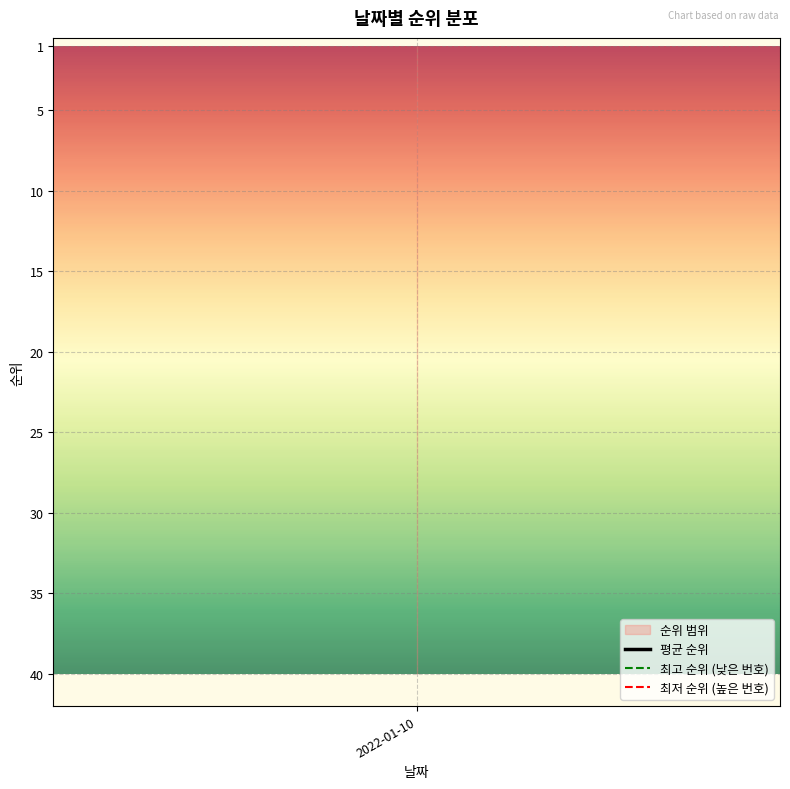

Reading left to right, transcribe all the data shown in this chart.

평균 순위: 2022-01-10=20.5	2022-01-11=20.5	2022-01-12=20.5	2022-01-13=20.5	2022-01-14=20.5	2022-01-15=20.5	2022-01-16=20.5	2022-01-17=20.5	2022-01-18=20.5	2022-01-19=20.5
최고 순위: 2022-01-10=1.0	2022-01-11=1.0	2022-01-12=1.0	2022-01-13=1.0	2022-01-14=1.0	2022-01-15=1.0	2022-01-16=1.0	2022-01-17=1.0	2022-01-18=1.0	2022-01-19=1.0
최저 순위: 2022-01-10=40.0	2022-01-11=40.0	2022-01-12=40.0	2022-01-13=40.0	2022-01-14=40.0	2022-01-15=40.0	2022-01-16=40.0	2022-01-17=40.0	2022-01-18=40.0	2022-01-19=40.0